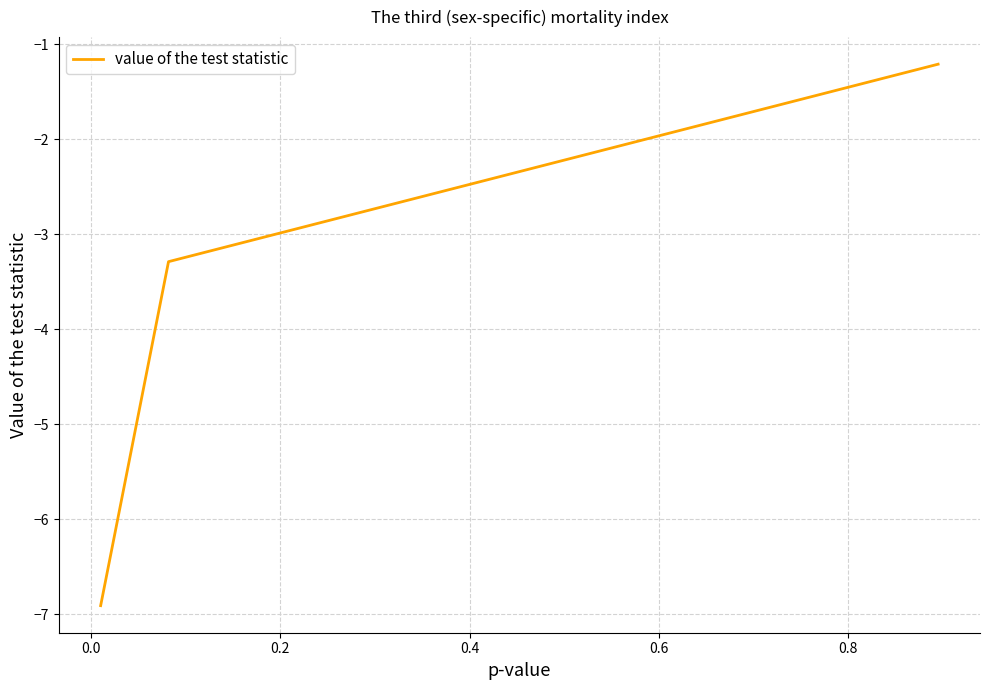

Count the number of categories in the chart.

3